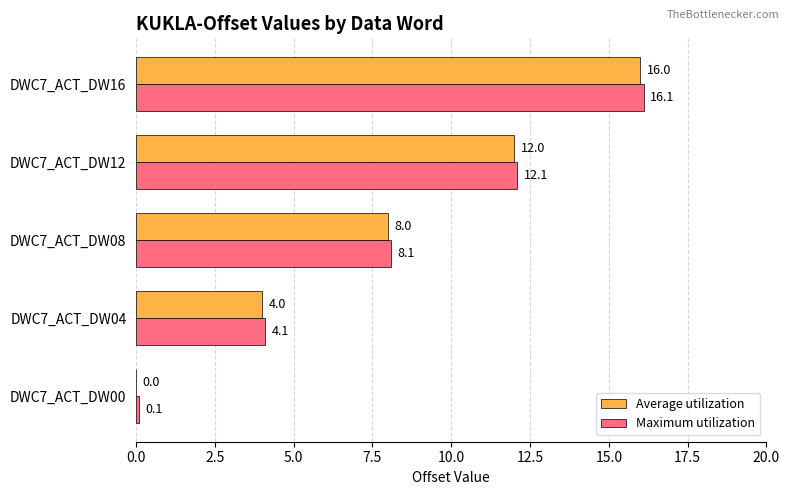

How many data points does each series have?

5